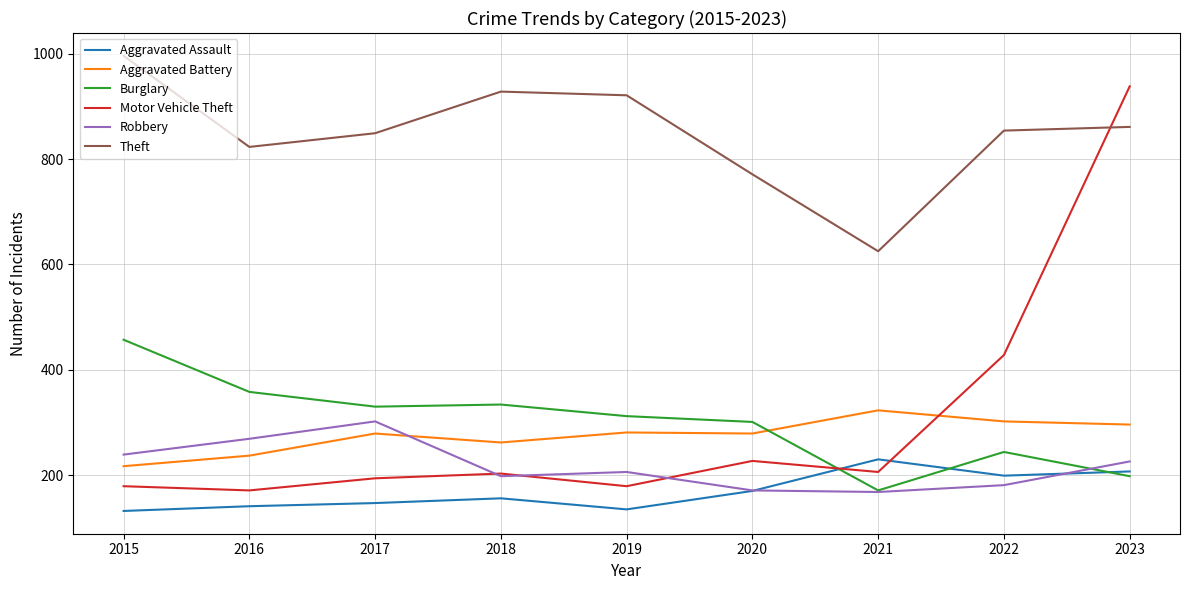

List the series in order of their peak value, highest first.

Theft, Motor Vehicle Theft, Burglary, Aggravated Battery, Robbery, Aggravated Assault